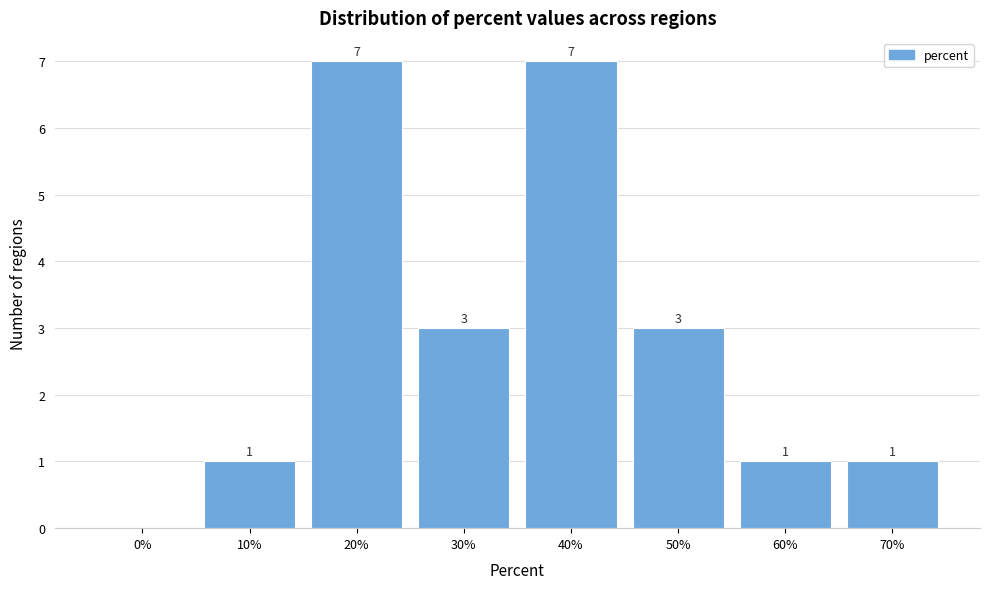

Reading left to right, extract all data points from this chart.

0%=0	10%=1	20%=7	30%=3	40%=7	50%=3	60%=1	70%=1